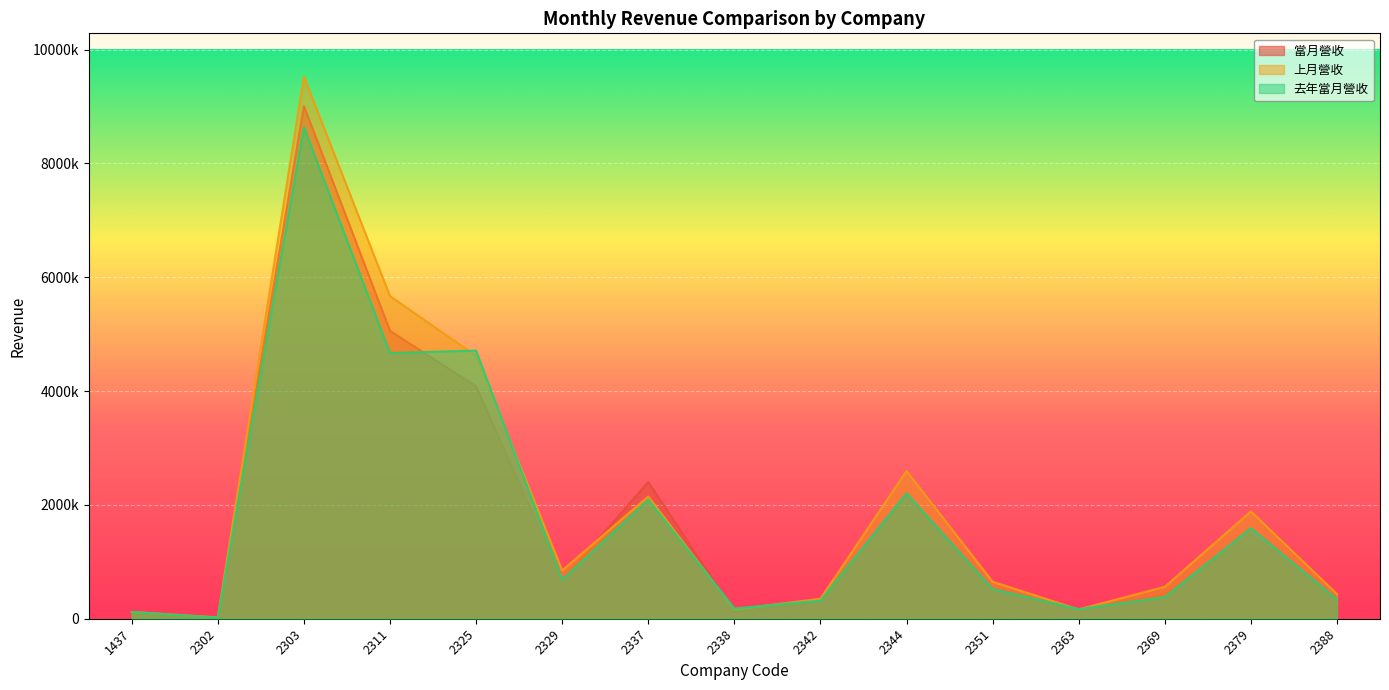

At 2344, list the series in order from largest to smallest.

上月營收, 去年當月營收, 當月營收